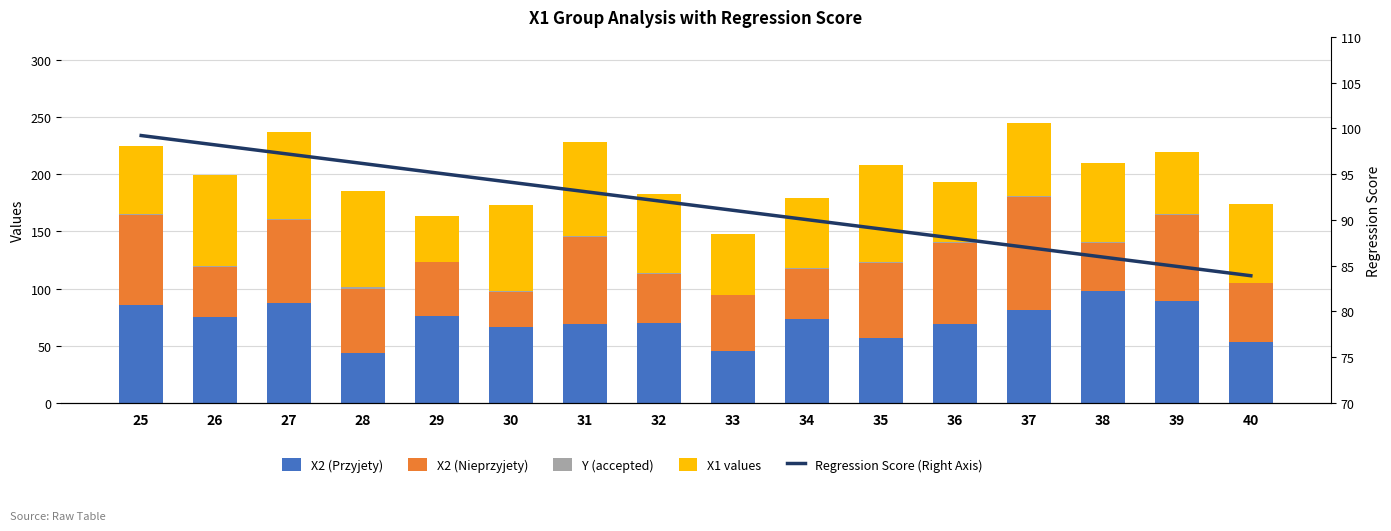

What are all the series names shown in the legend?

X2 (Przyjety), X2 (Nieprzyjety), Y (accepted), X1 values, Regression Score (Right Axis)